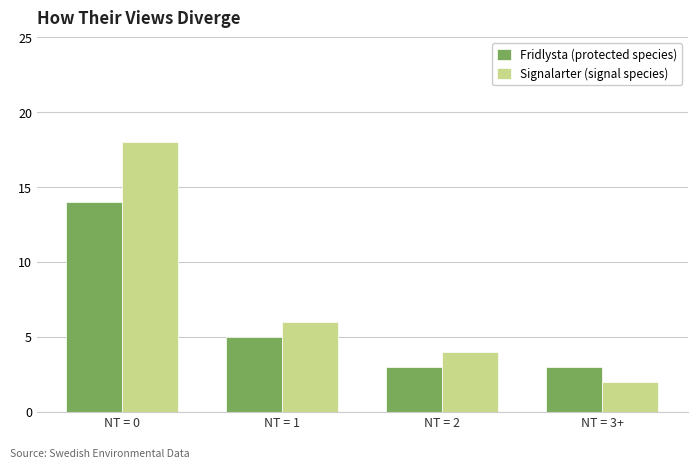

The Signalarter (signal species) series shows 2 at NT = 2. True or false?

False